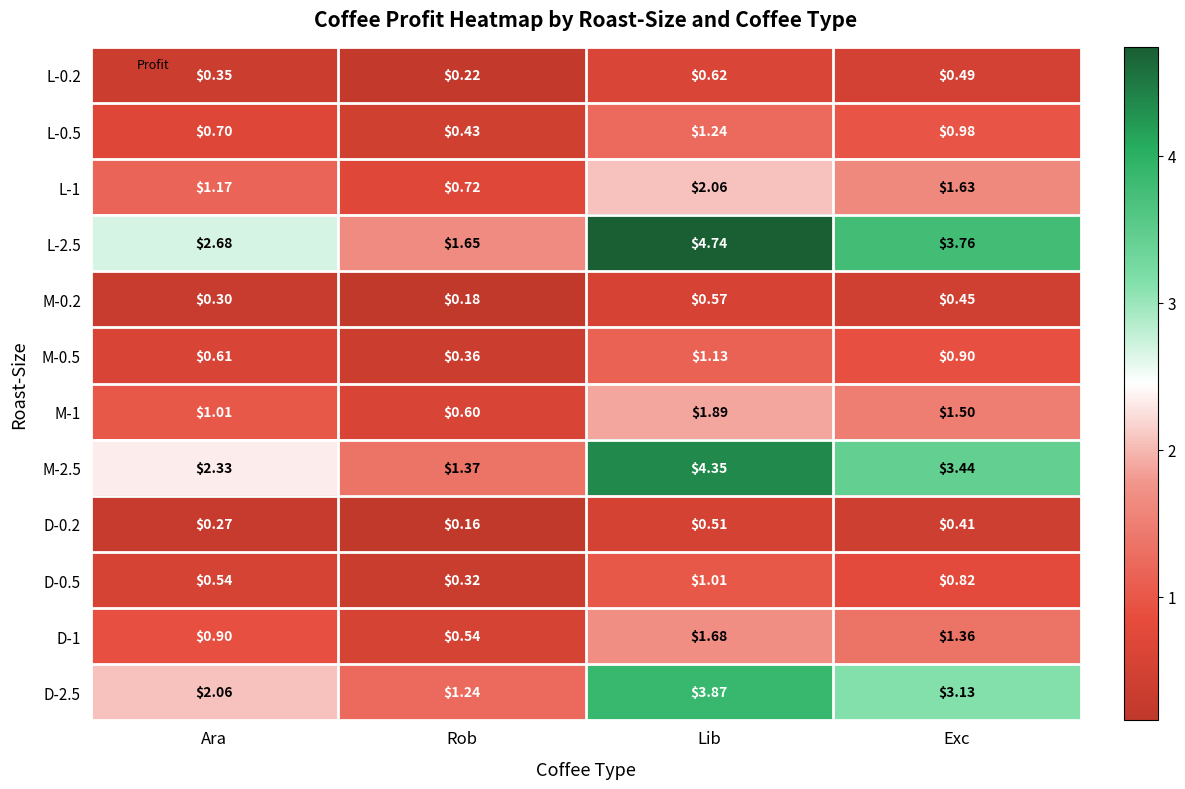

Where is L-0.5 nearest to the value 0?

Rob